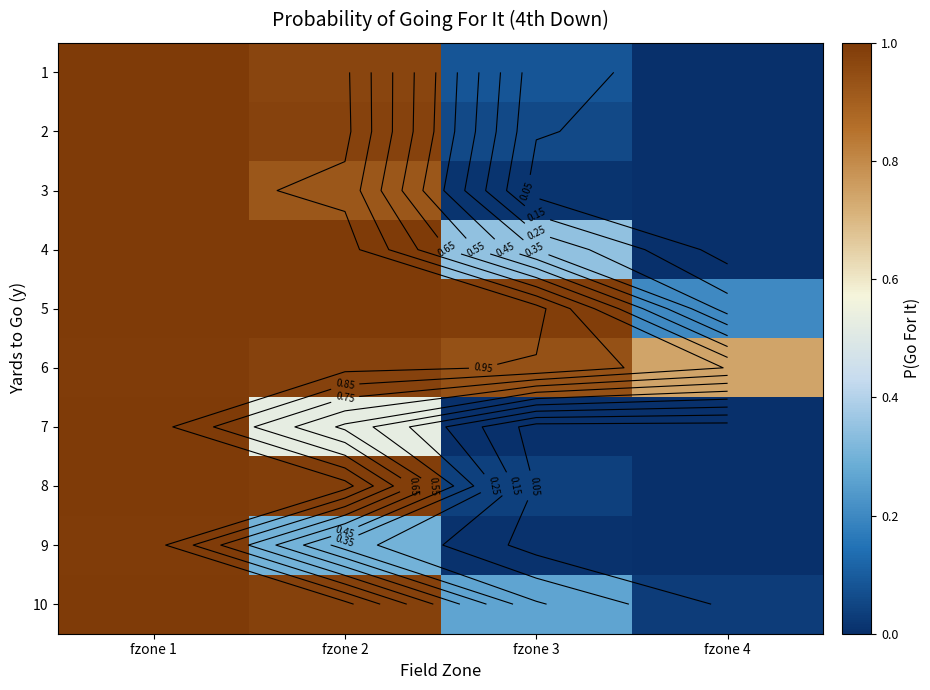

At how many categories does at least one series exceed 0?

4